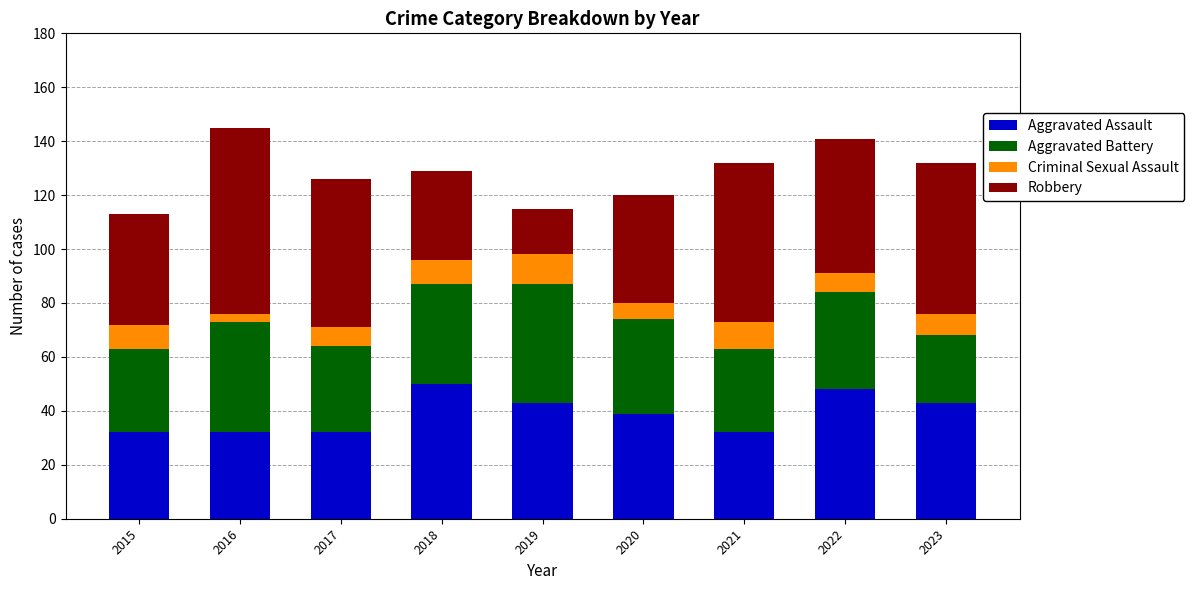

The Aggravated Assault series shows 7 at 2016. True or false?

False